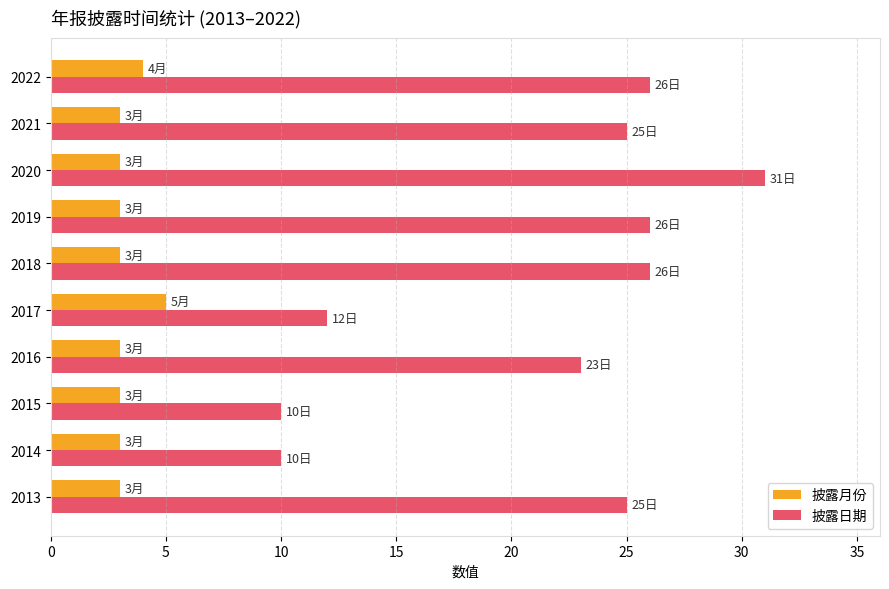

True or false: 披露日期 has a value of 42 at 2013.

False